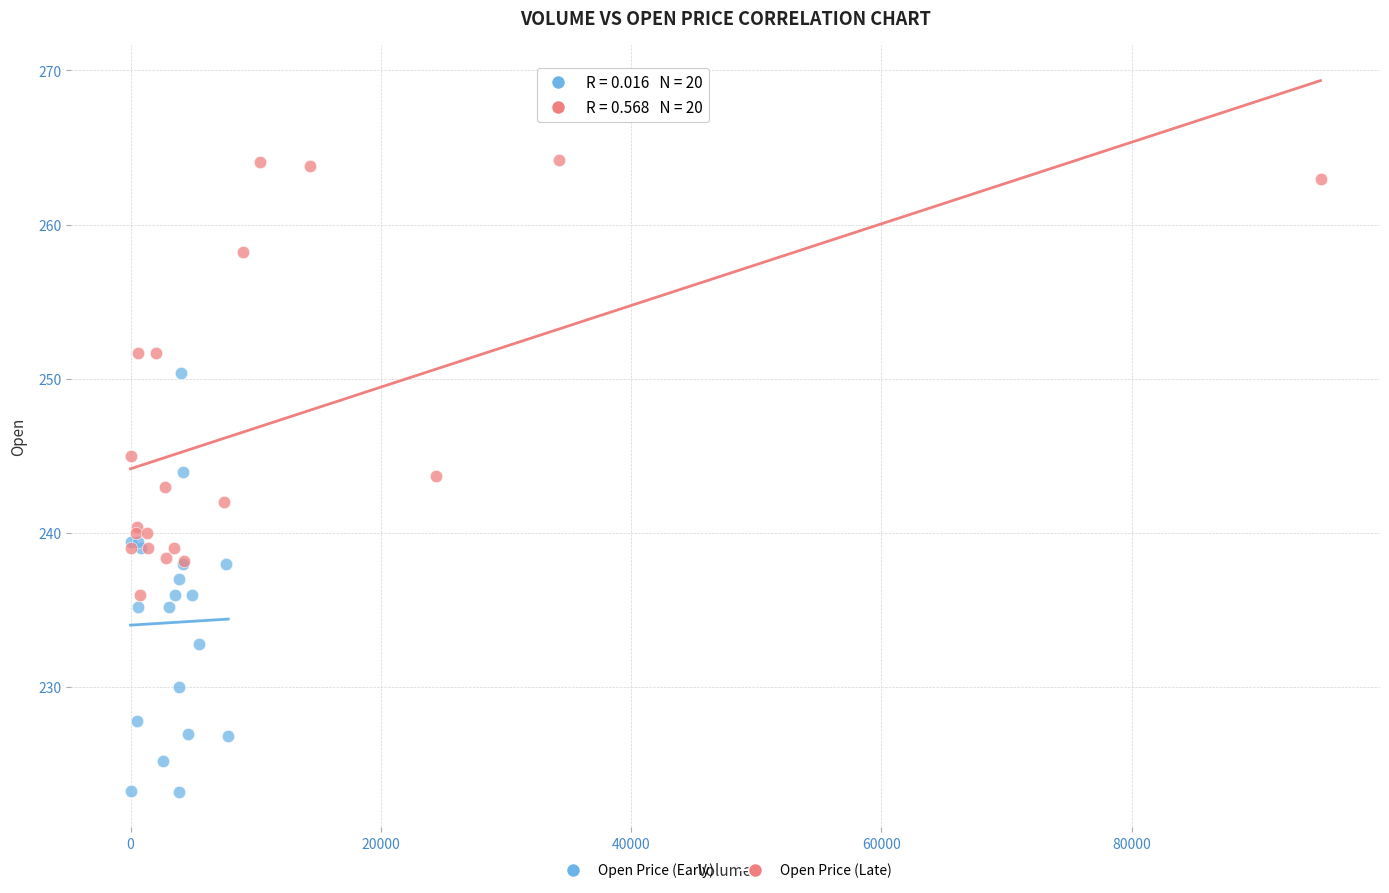

Which series reaches the maximum Y coordinate?

Open Price (Late)